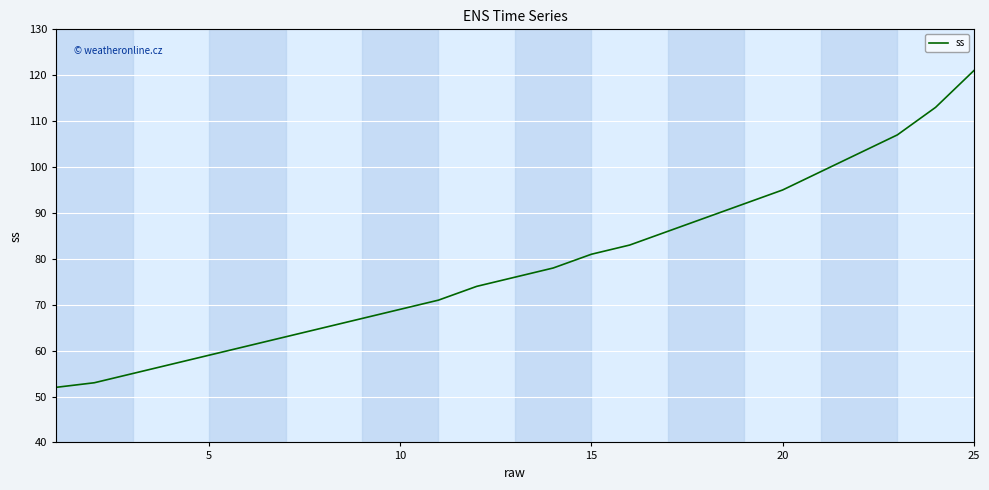

What is the difference between the maximum and second lowest values?

68